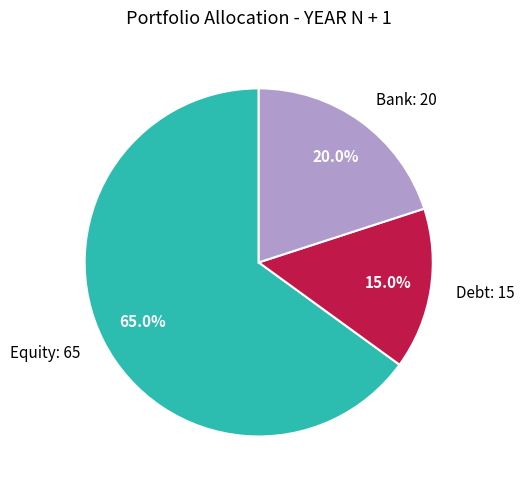

Rank the categories by value from highest to lowest.

Equity, Bank, Debt